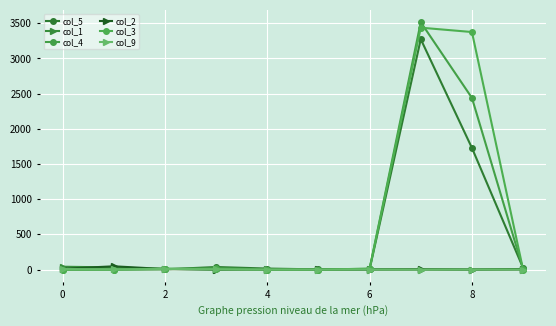

How many distinct data groups are displayed?

6